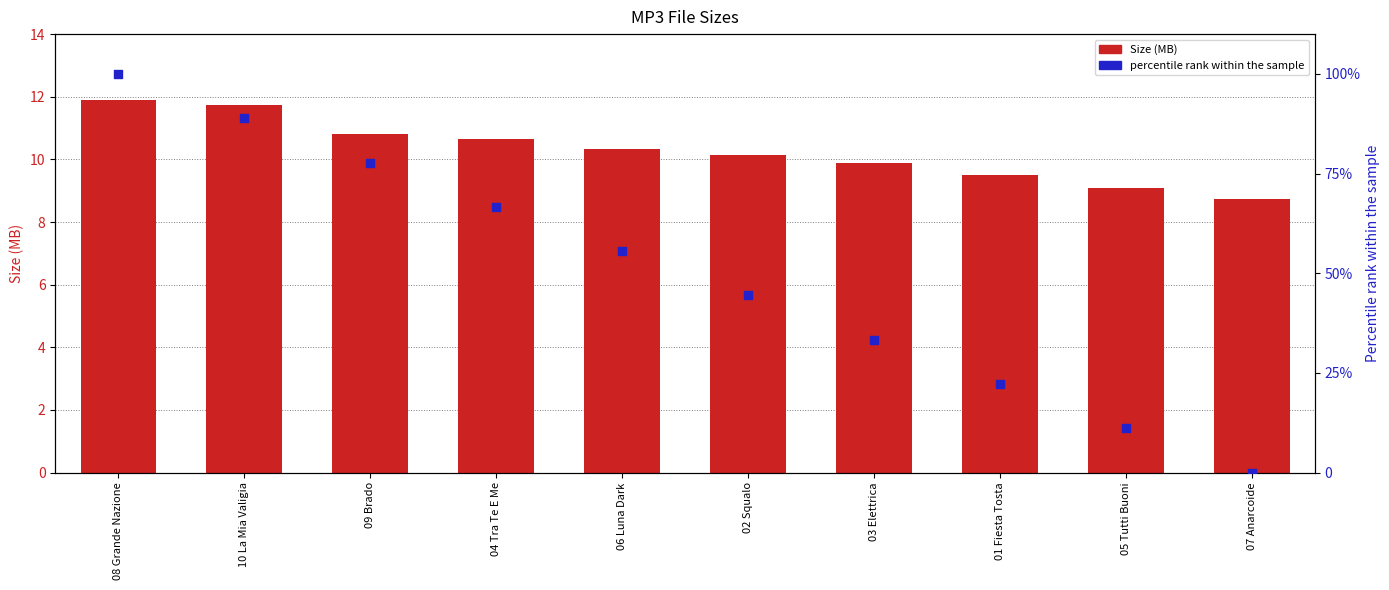

What are all the series names shown in the legend?

Size (MB), percentile rank within the sample